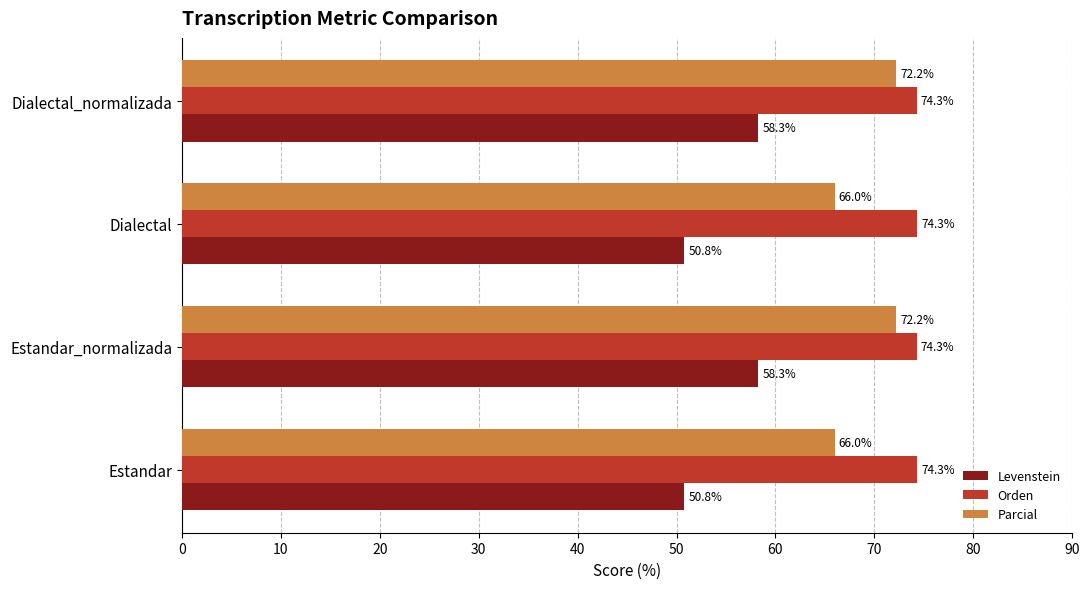

What is the greatest value displayed?

74.3